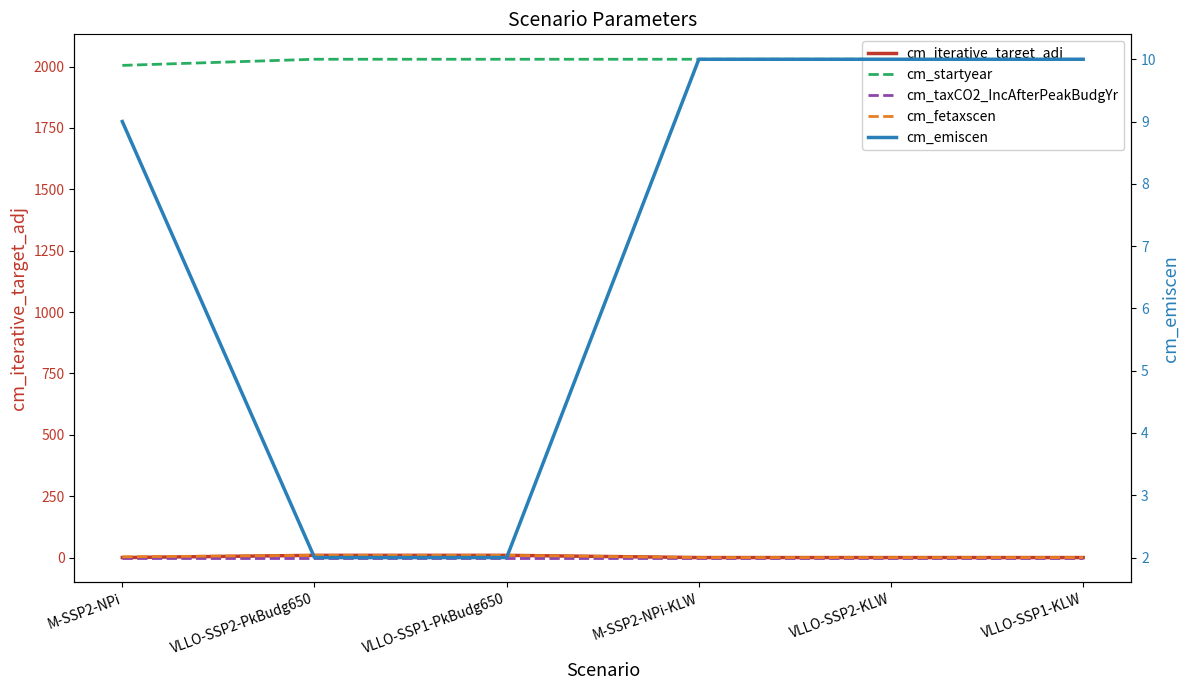

Is the value of cm_iterative_target_adj at VLLO-SSP1-KLW greater than the value of cm_startyear at VLLO-SSP2-PkBudg650?

No